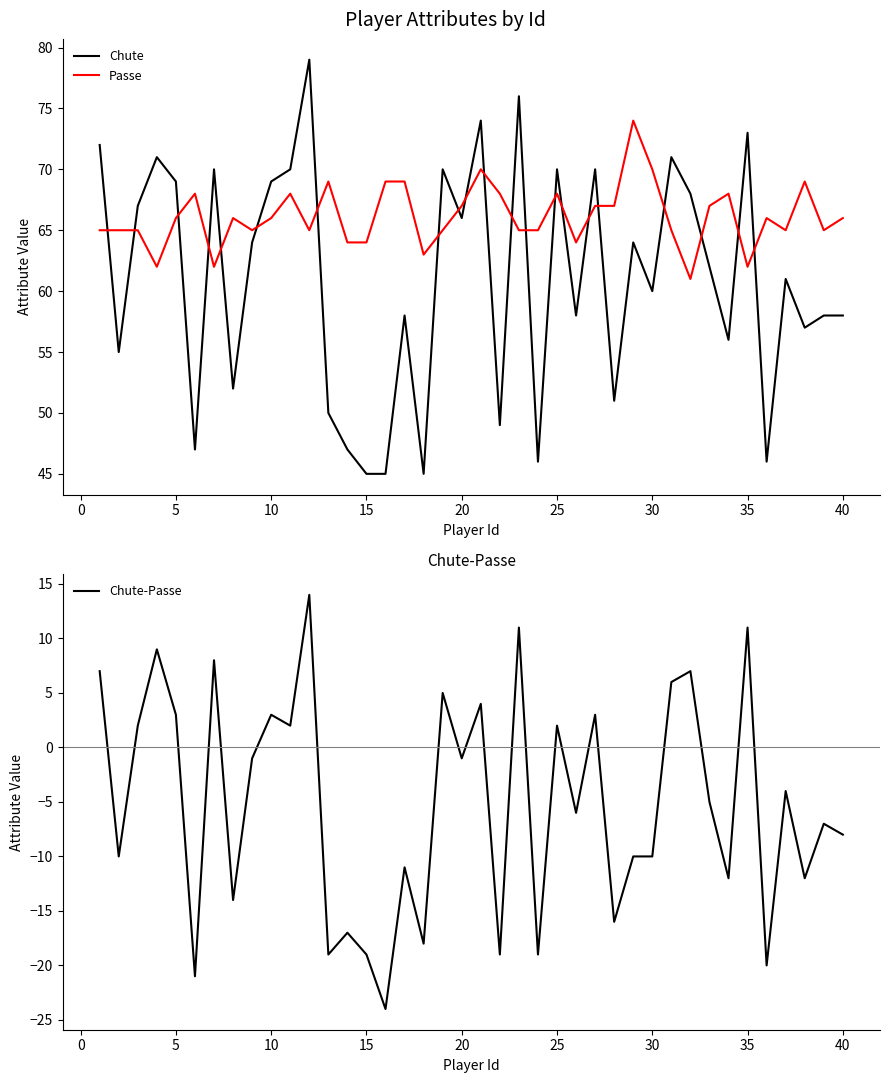

In Passe, how many points are higher than both neighbors (excluding endpoints)?

10